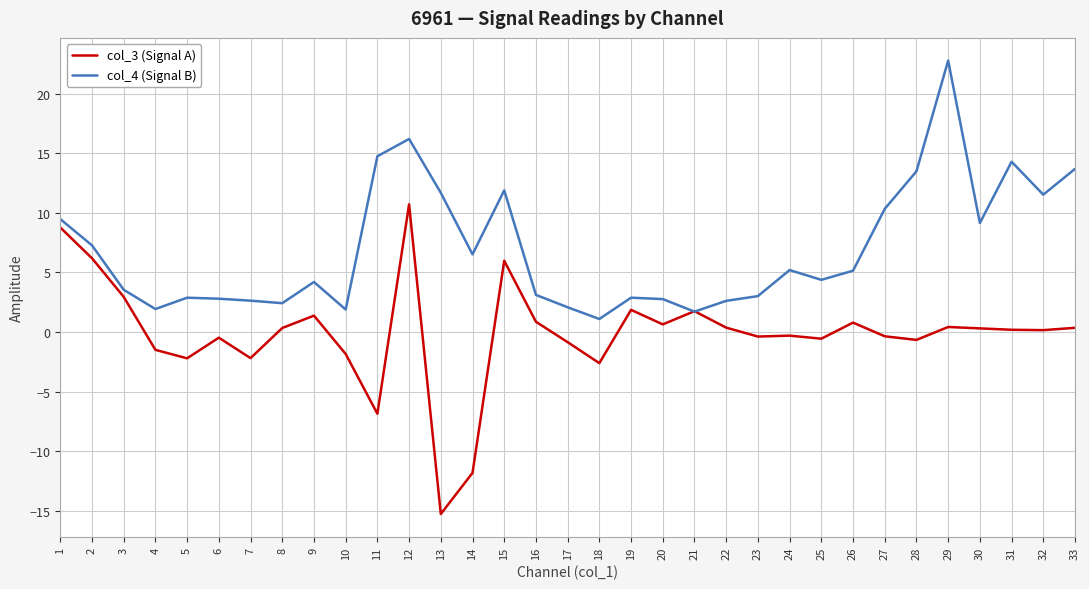

What is the average value of the col_4 (Signal B) series?

7.0